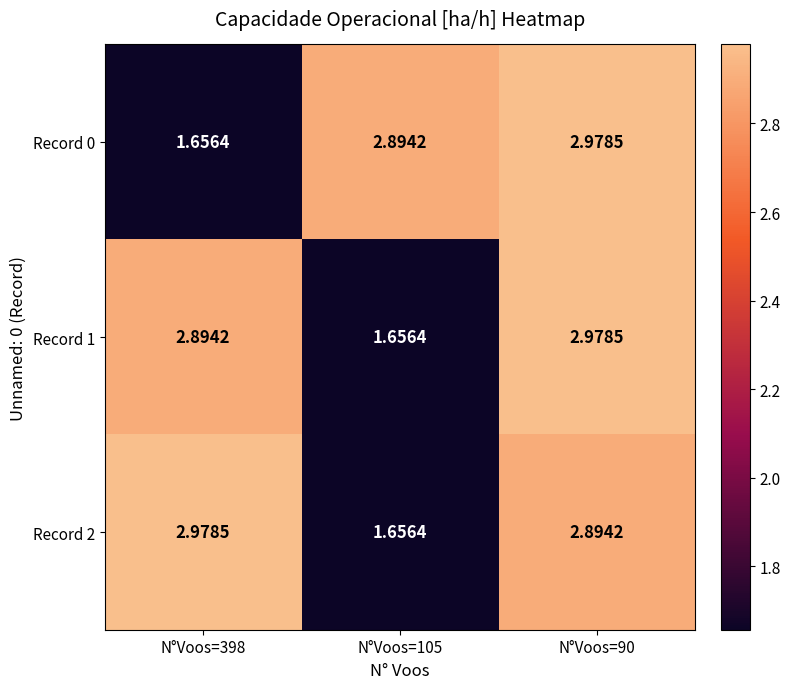

Is the value of Record 0 at N°Voos=398 greater than the value of Record 1 at N°Voos=90?

No